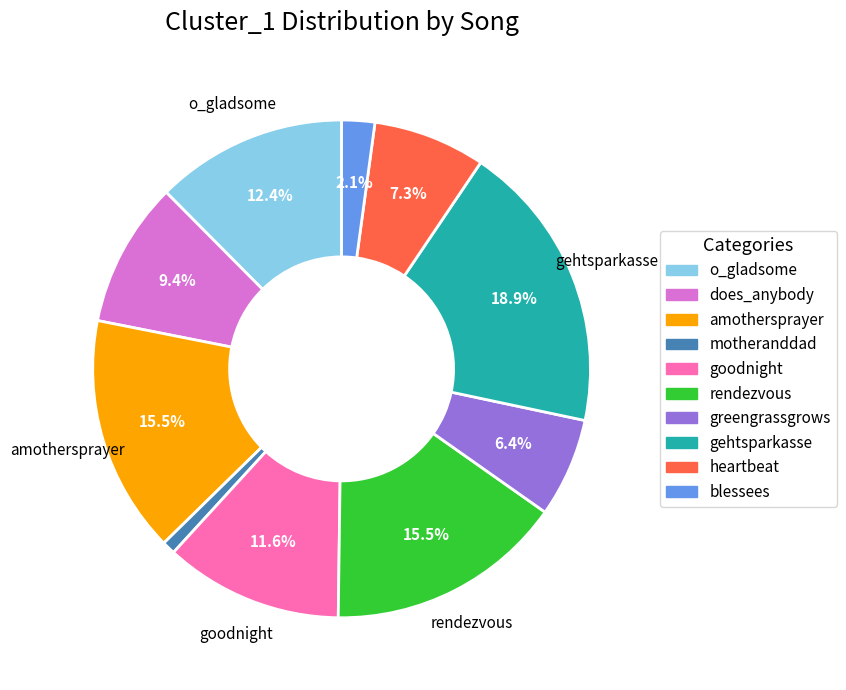

How many slices are in this pie chart?

10